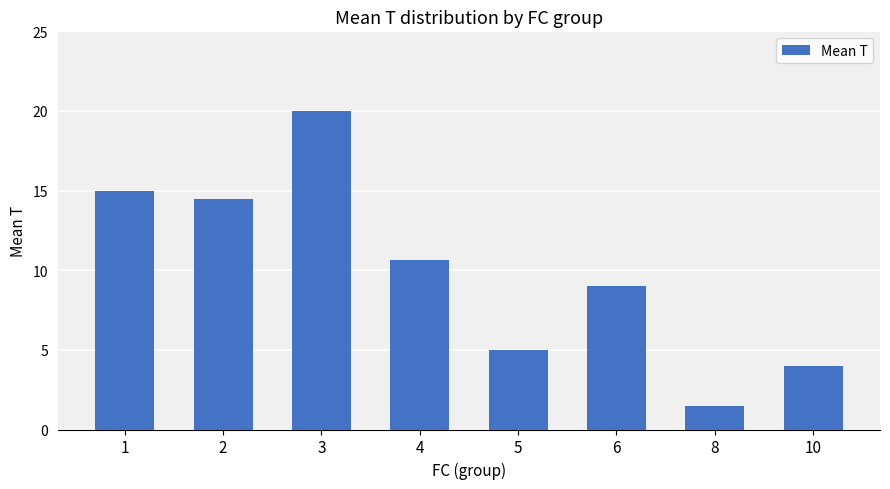

Which category has the lowest value across all series?

8